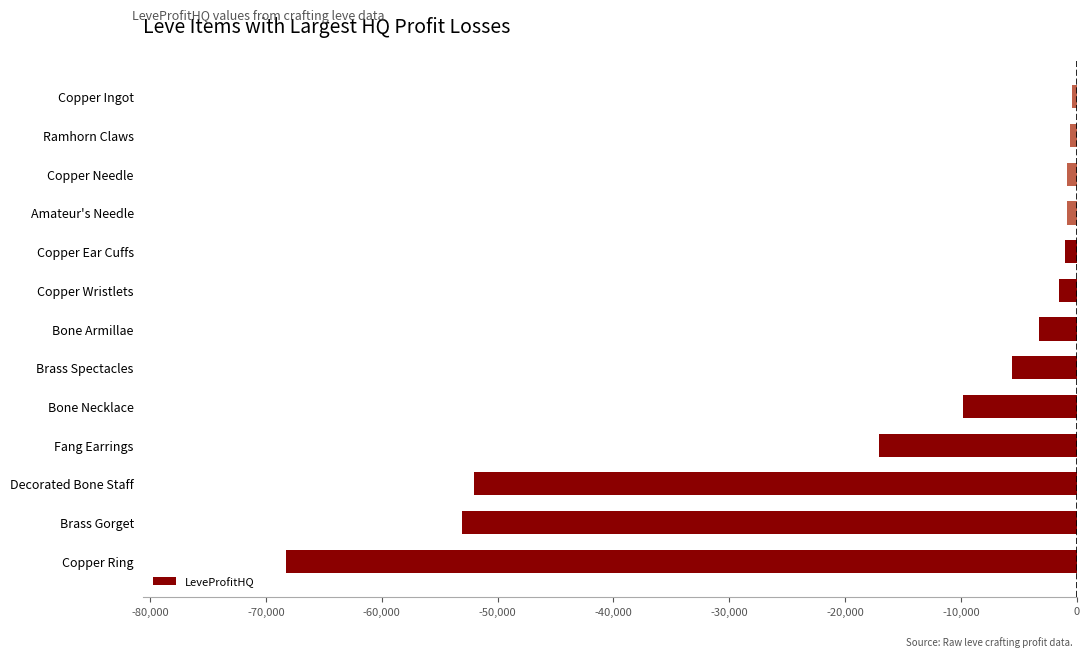

The value at Amateur's Needle is -892.5. True or false?

True